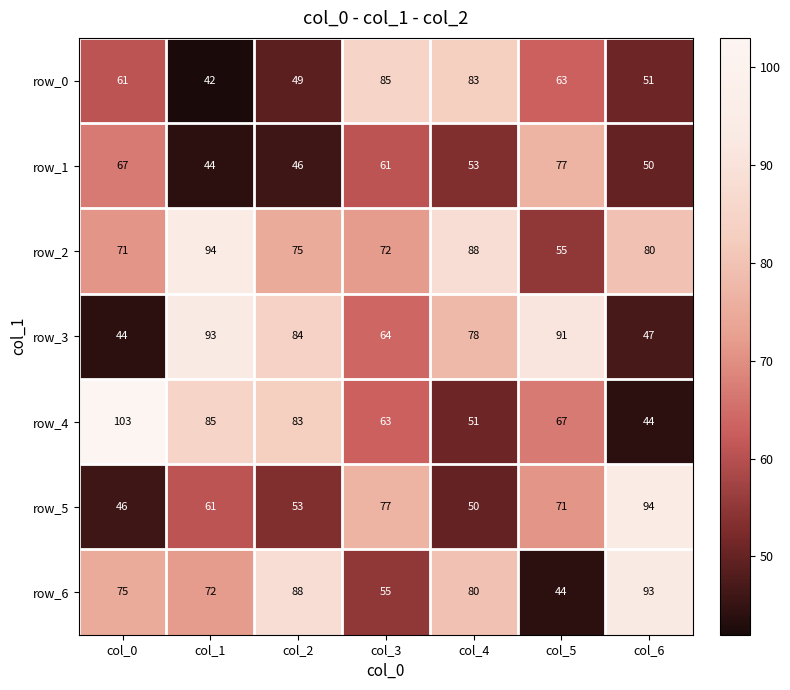

What is the minimum value shown in the chart?

42